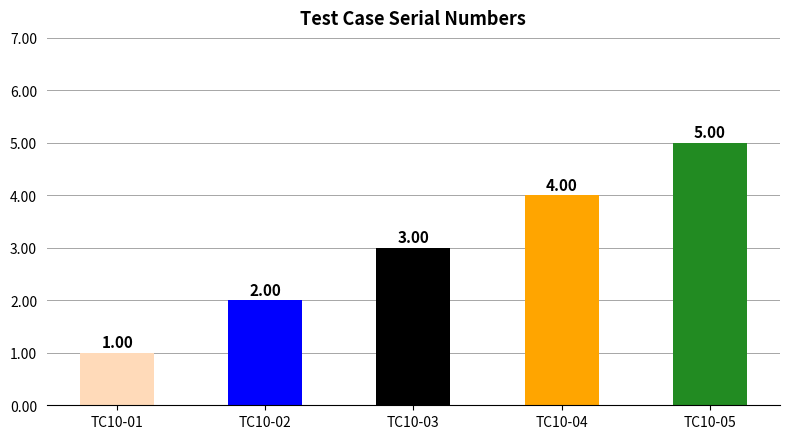

What is the change in value from TC10-01 to TC10-03?

+2